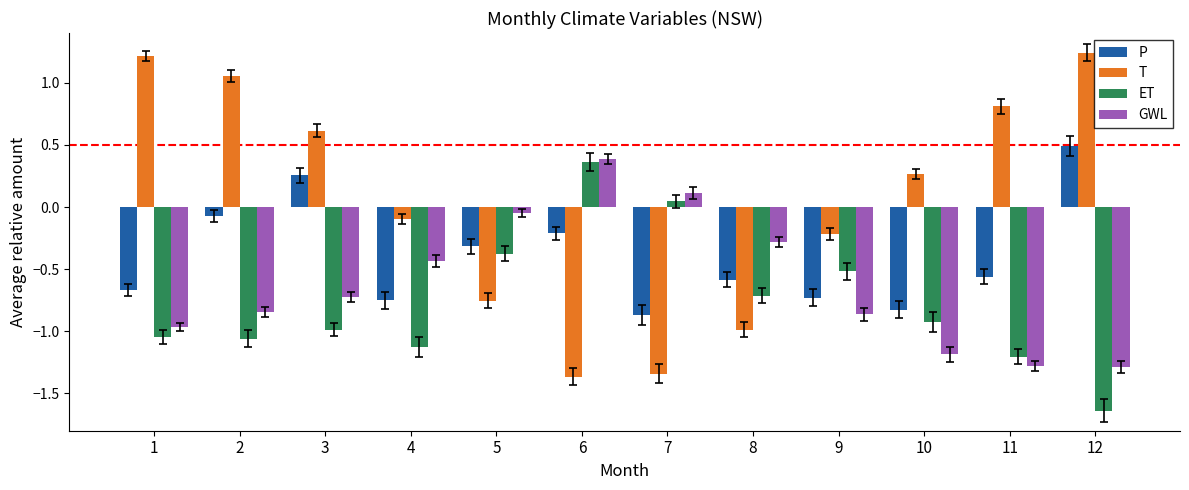

Which series has the largest total across all categories?

T